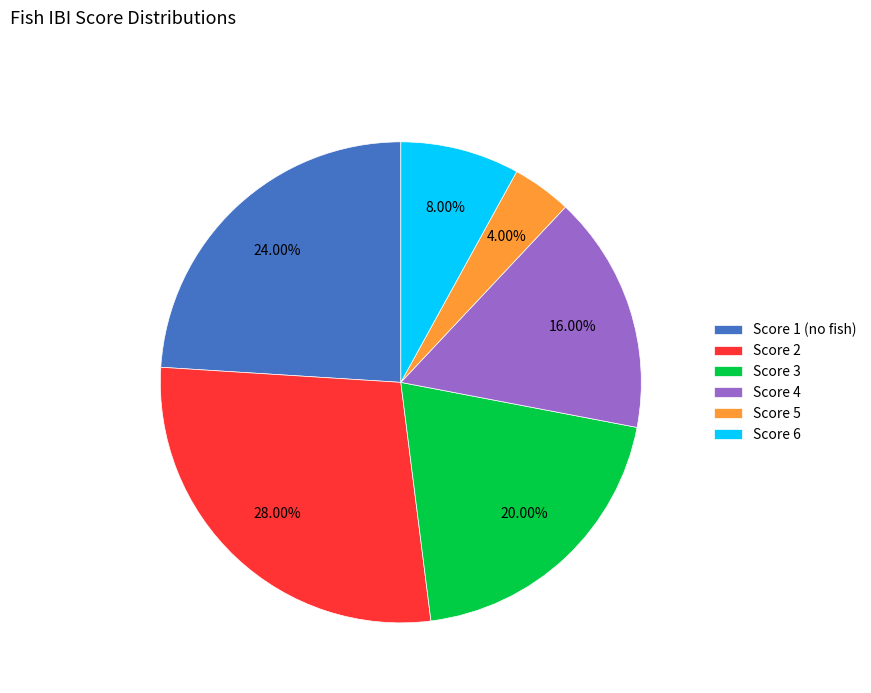

Rank the categories by value from lowest to highest.

Score 5, Score 6, Score 4, Score 3, Score 1 (no fish), Score 2